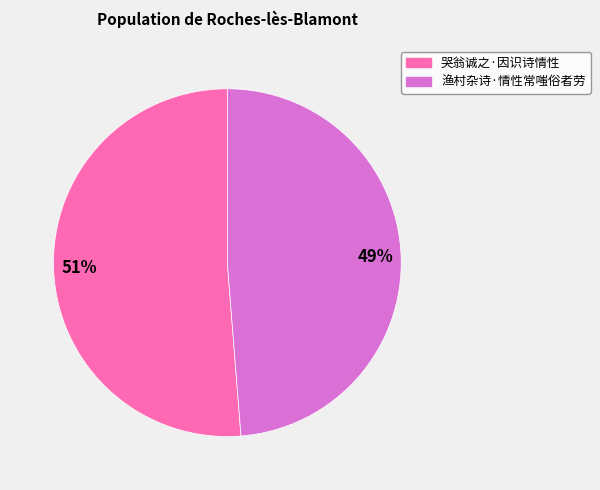

To the nearest percent, what portion does 渔村杂诗·情性常嗤俗者劳 represent?

49%